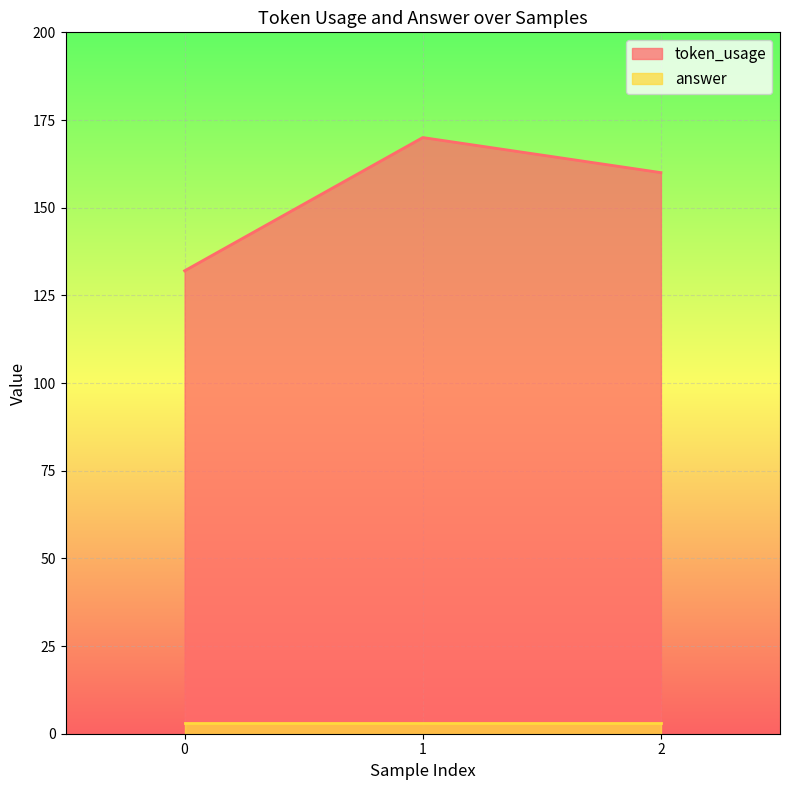

Rank the categories by value from lowest to highest.

0, 2, 1